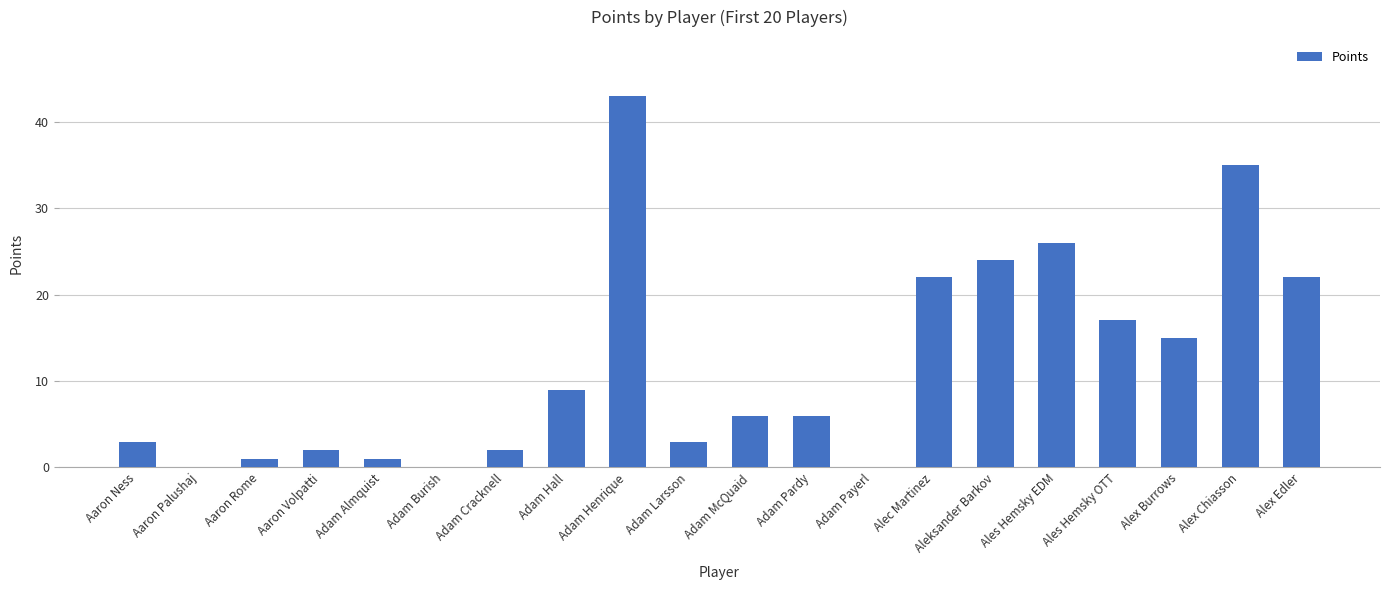

The chart shows a value of 7 at Alex Burrows. True or false?

False